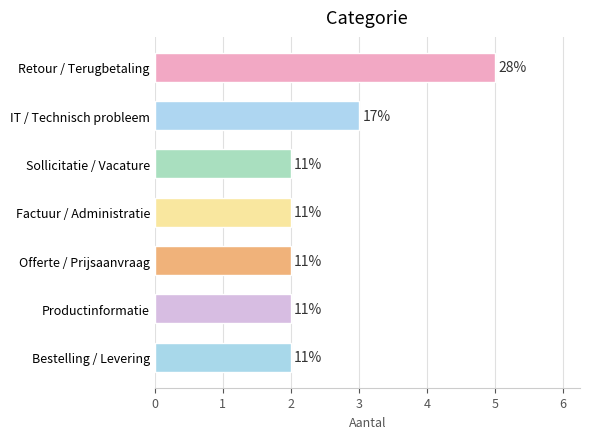

How many bars are there in total?

7